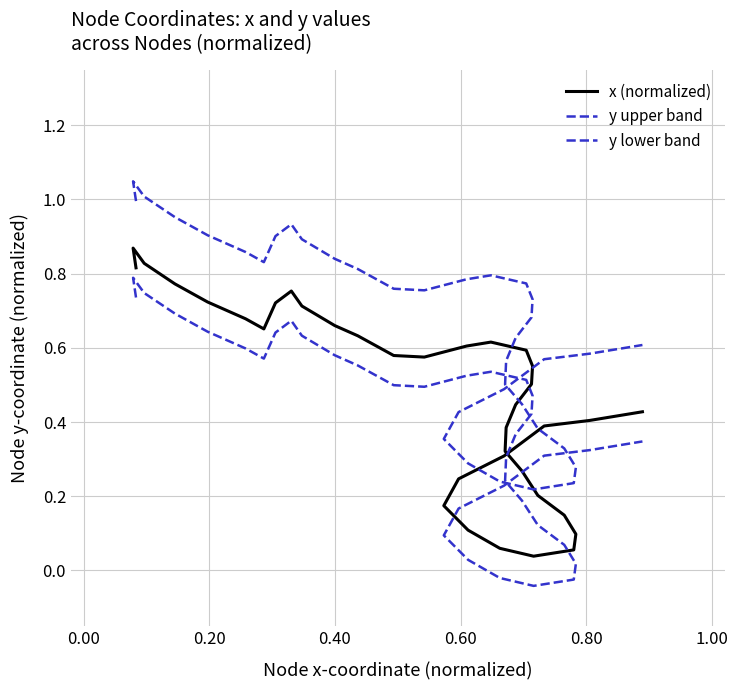

How many categories are shown in the chart?

36